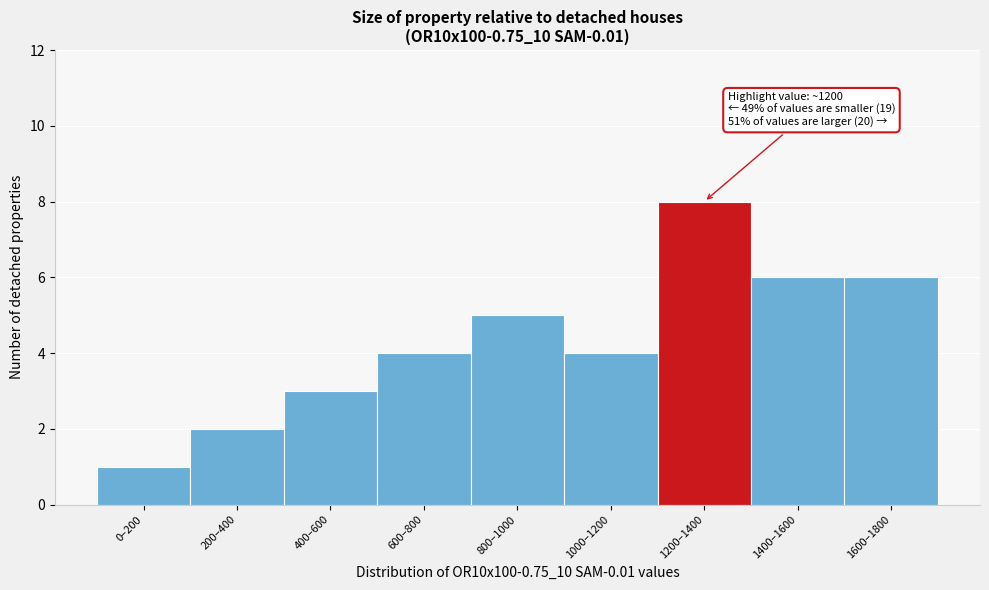

Reading right to left, extract all data points from this chart.

6	6	8	4	5	4	3	2	1